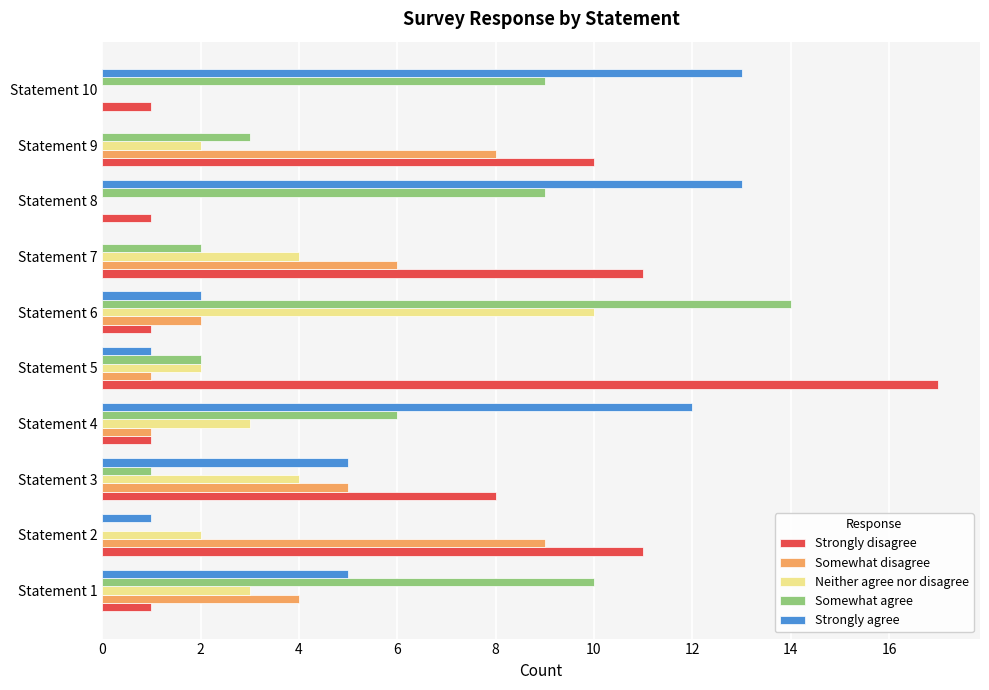

What is the highest value of the Somewhat agree series?

14